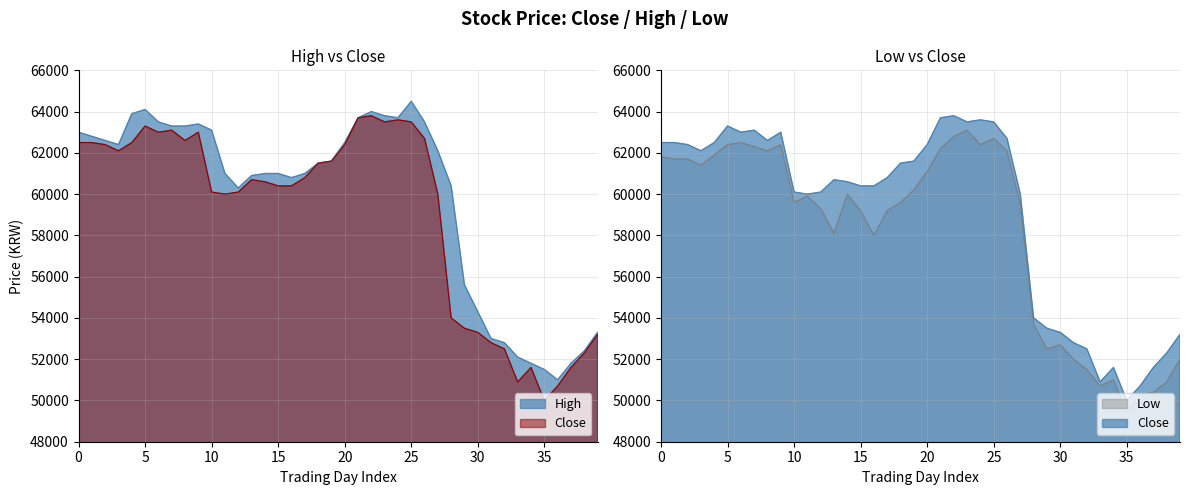

What is the total value across all series at 20?

188300